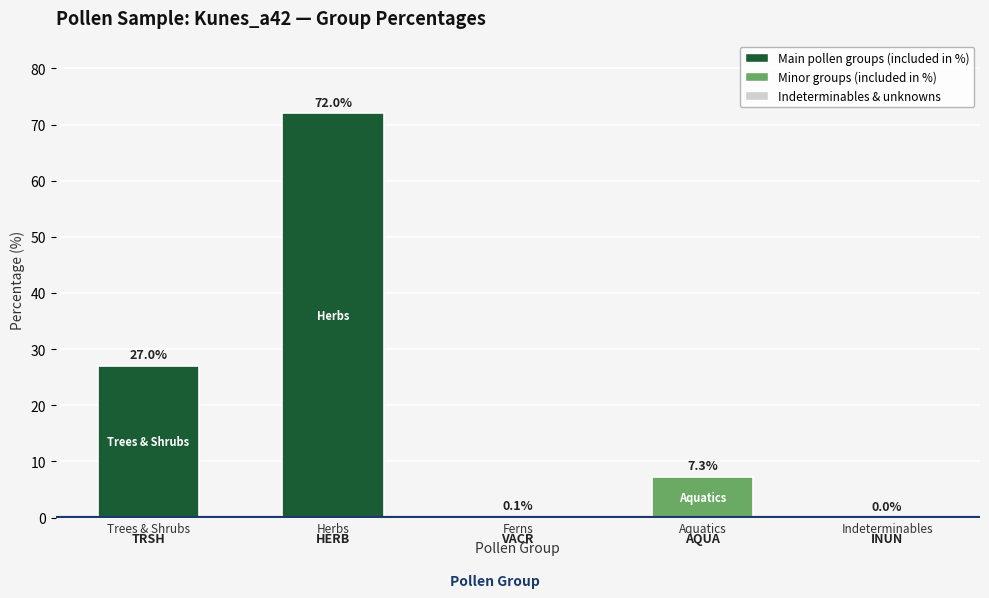

What is the greatest value displayed?

72.0